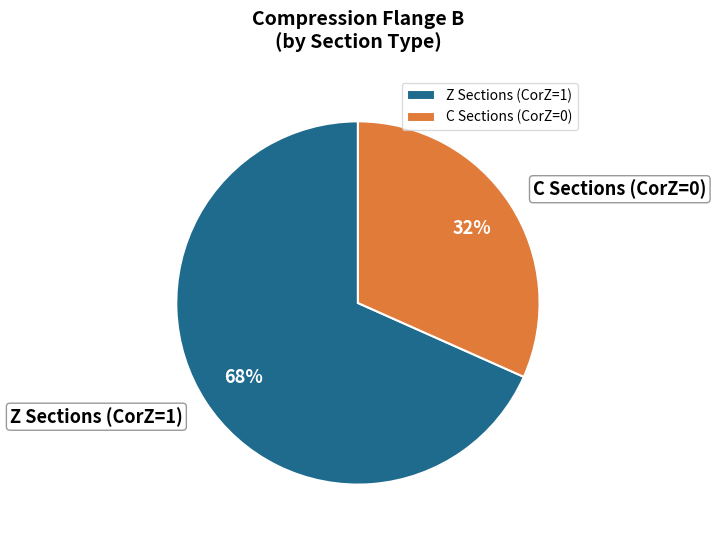

To the nearest percent, what percentage of the pie is Z Sections (CorZ=1)?

68%